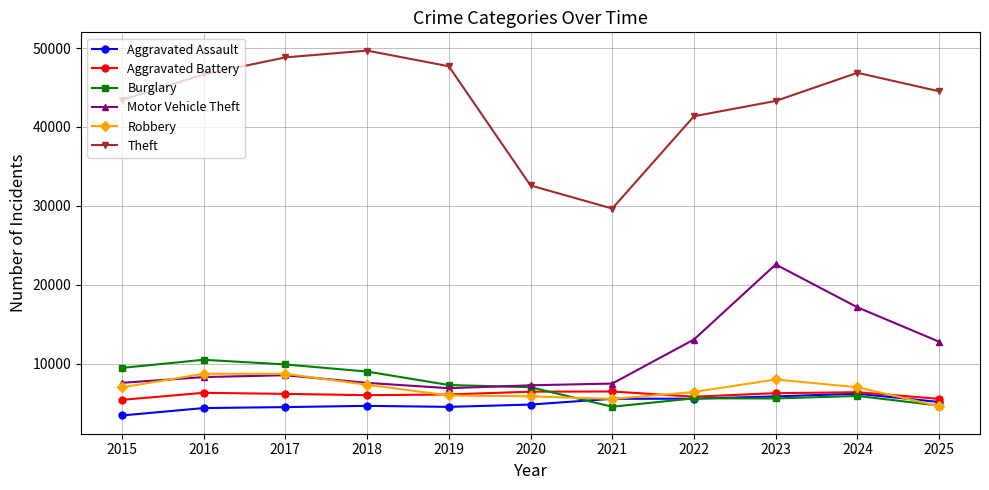

Does the chart have visible grid lines?

Yes